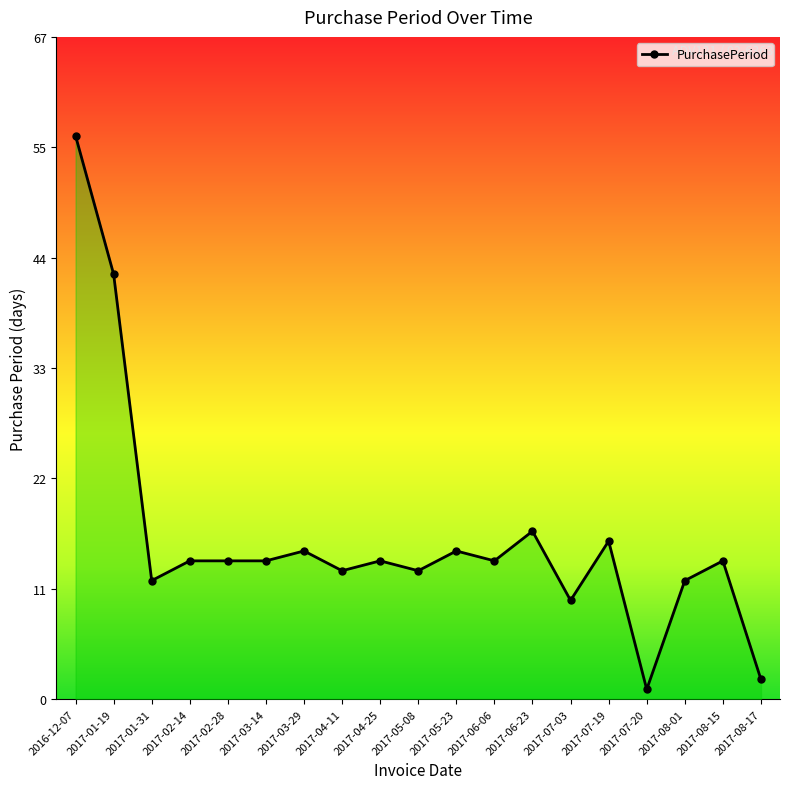

Does the chart have visible grid lines?

No